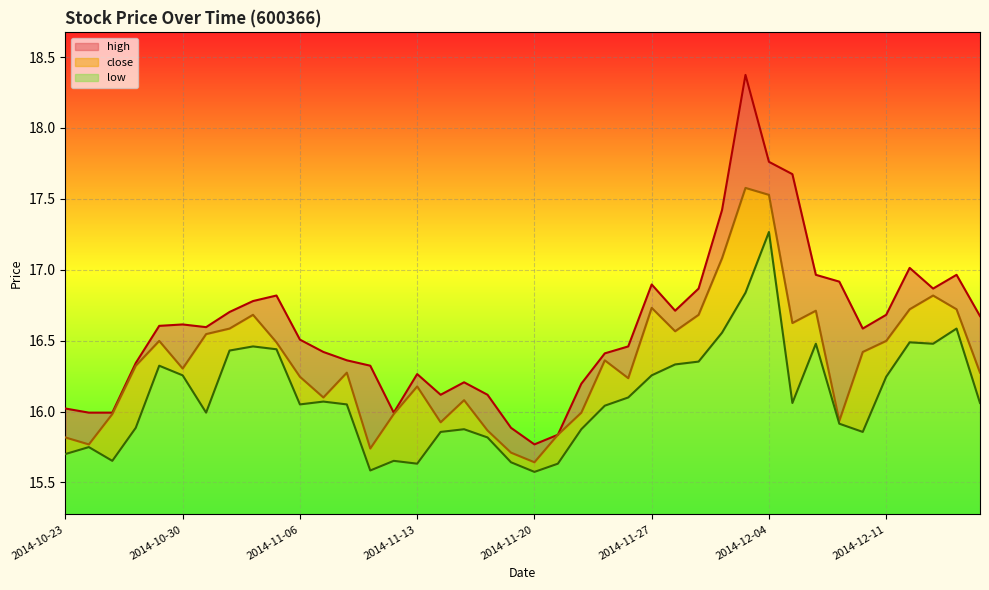

At which category is the sum across all series the highest?

2014-12-03